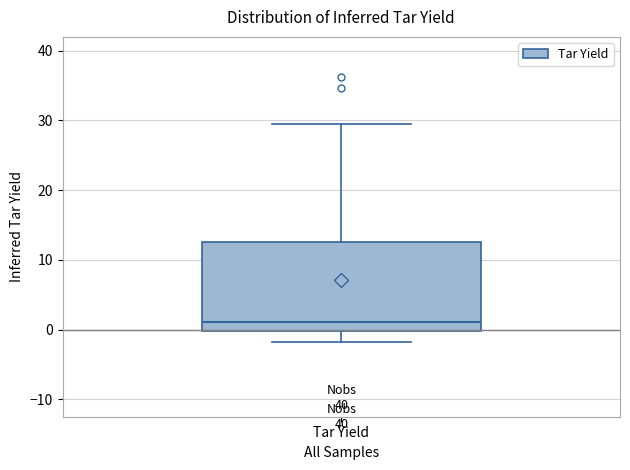

Where does the median line of the box for Tar Yield sit on the y-axis? The values are not printed on the chart, so give them approximately, as read against the axis.

1